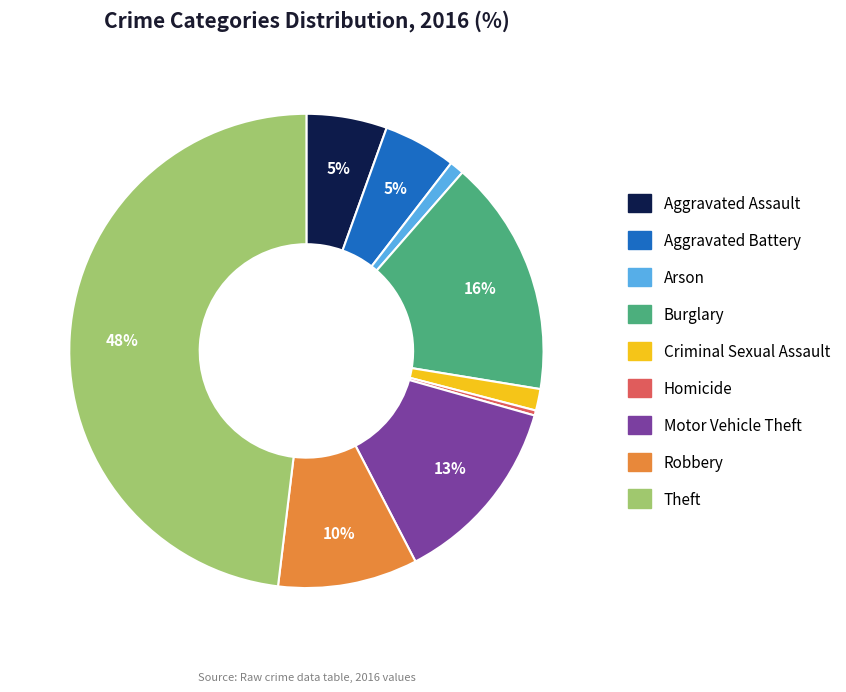

Combined, do Criminal Sexual Assault and Motor Vehicle Theft account for over 50%?

No